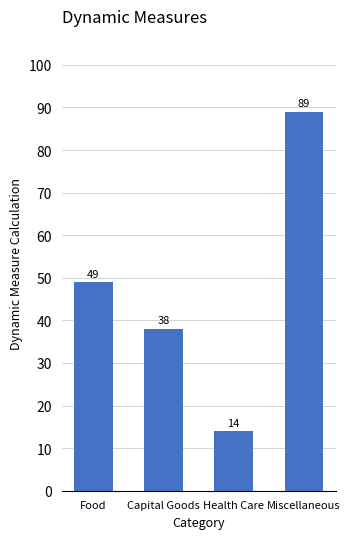

What is the average value?

48